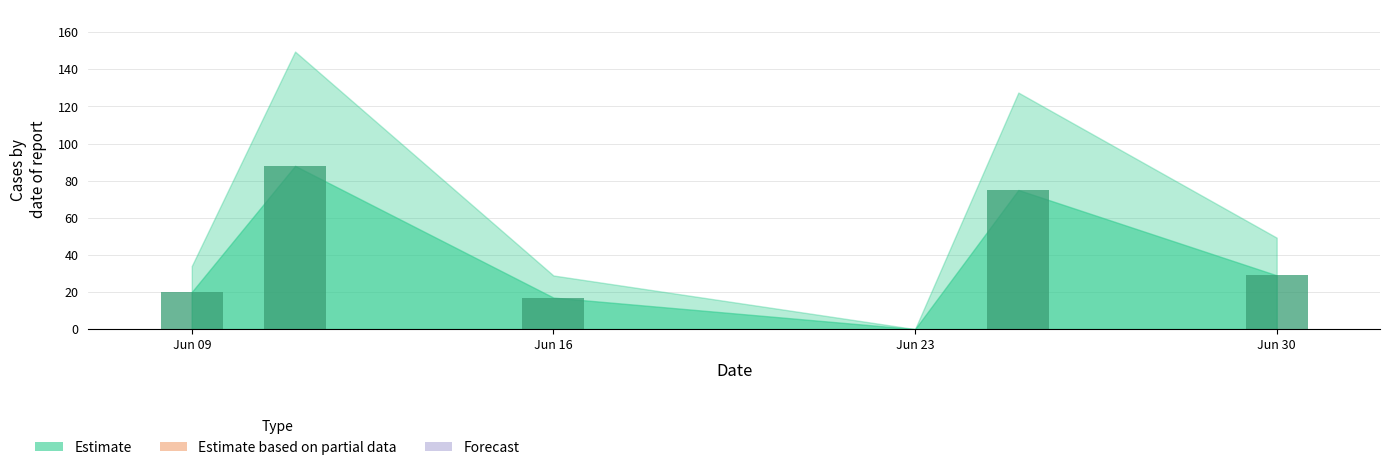

What is the maximum value shown in the chart?

88